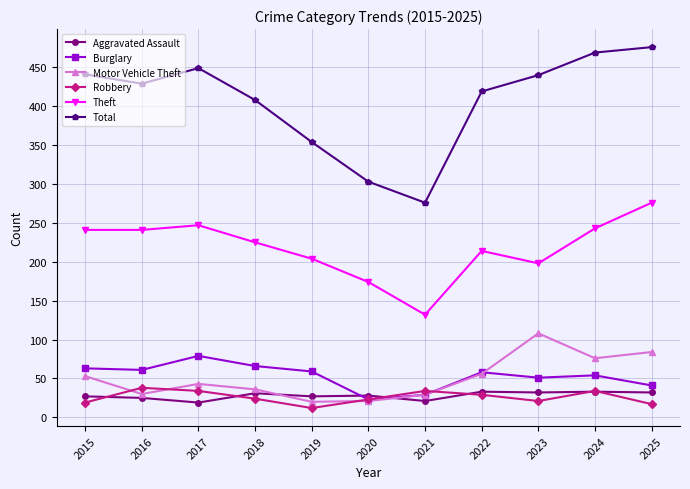

What is the total value across all series at 2025?

926